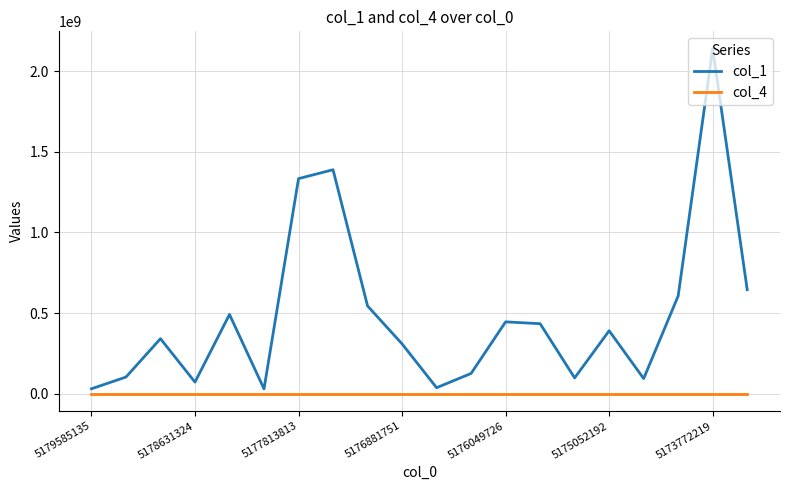

Which series has the largest total across all categories?

col_1